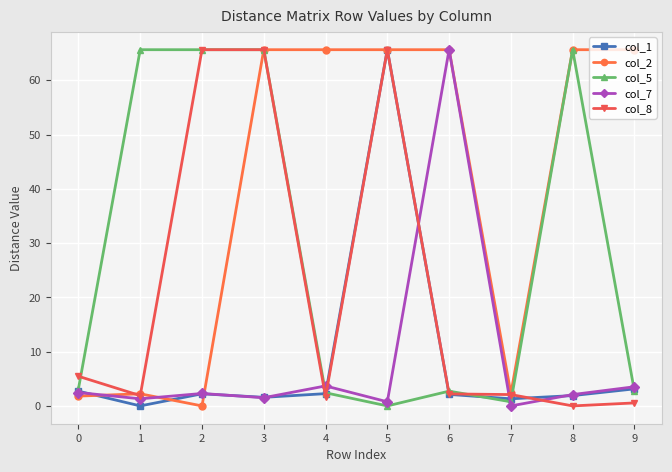

Where is the first local minimum for col_2?

2